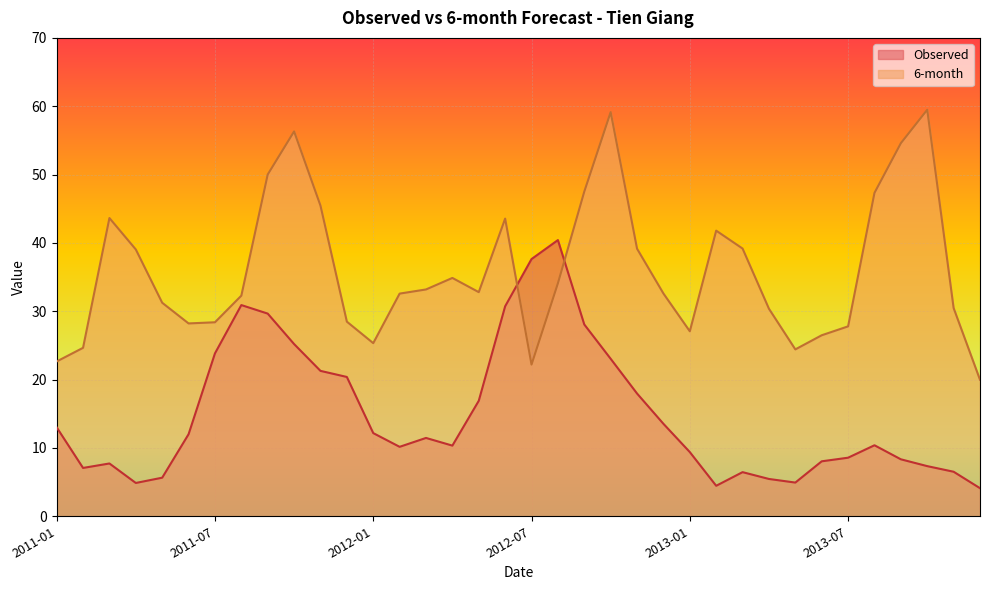

What value does the 6-month series have at 2012-06?

43.6